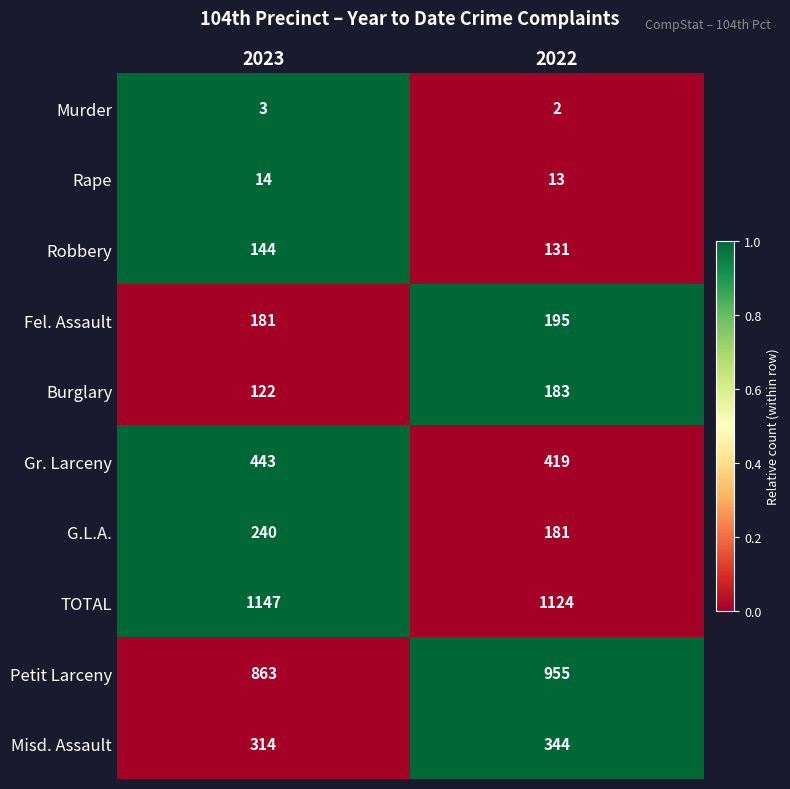

How many categories are shown in the chart?

2